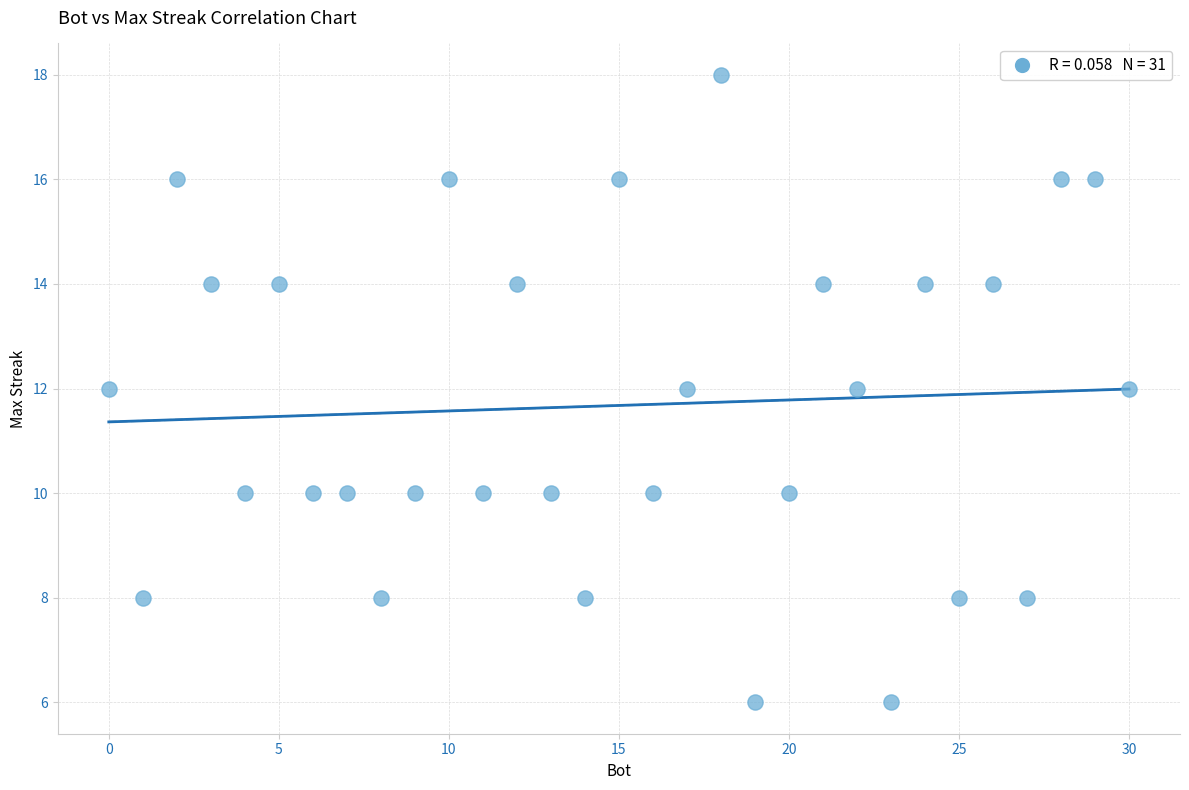

What is the range of X values (max minus min)?

30